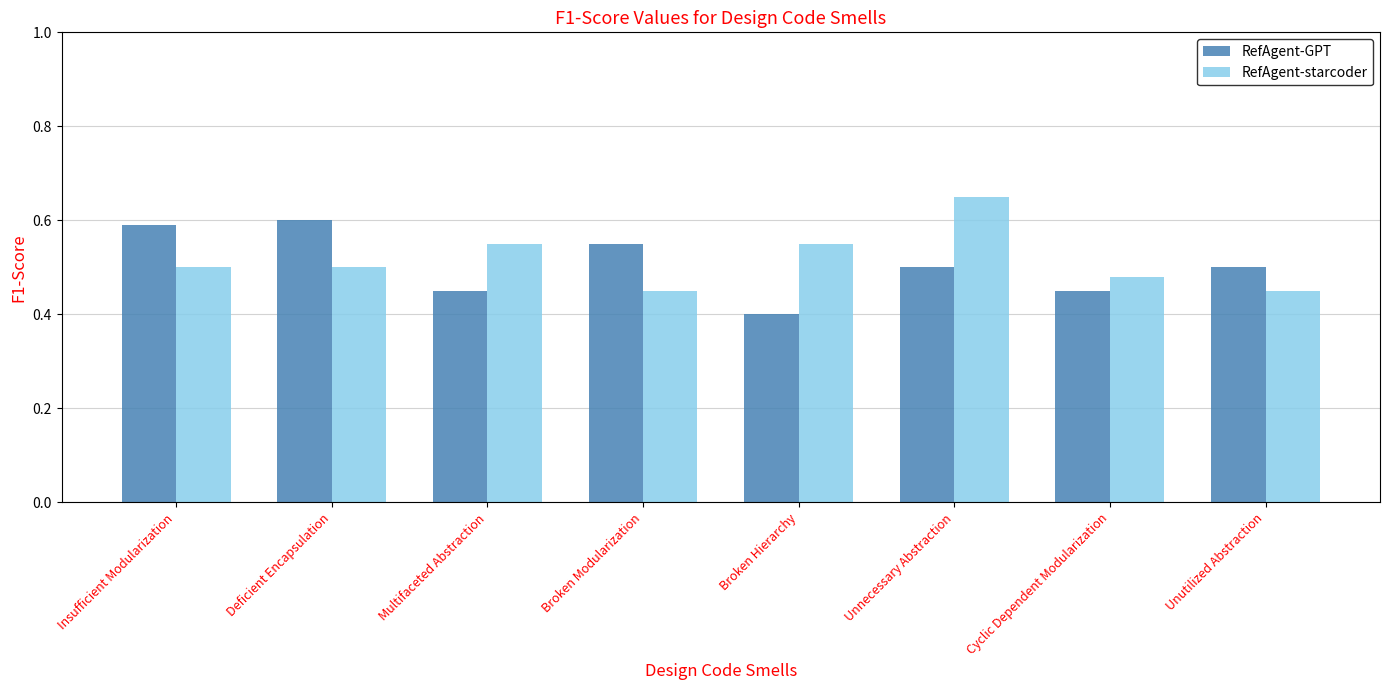

The RefAgent-starcoder series shows 0.5 at Broken Modularization. True or false?

True